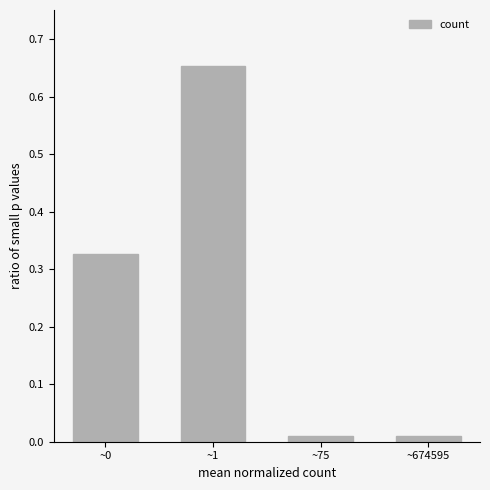

True or false: the data shows 0.5 at ~0.

False